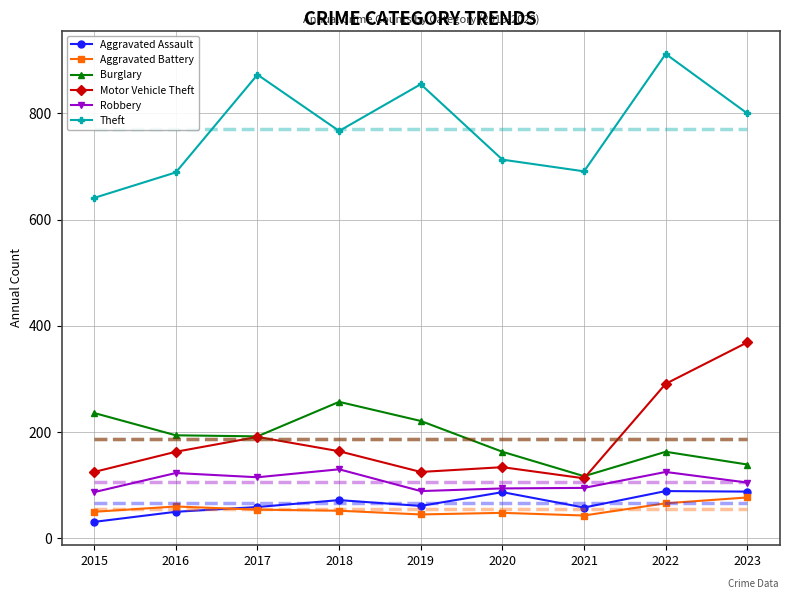

Where is Aggravated Assault nearest to the value 60?

2017